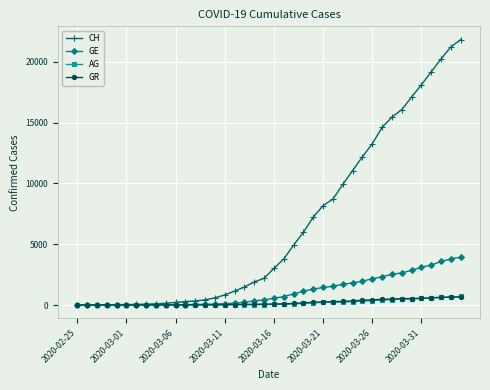

What is the highest value of the GE series?

3928